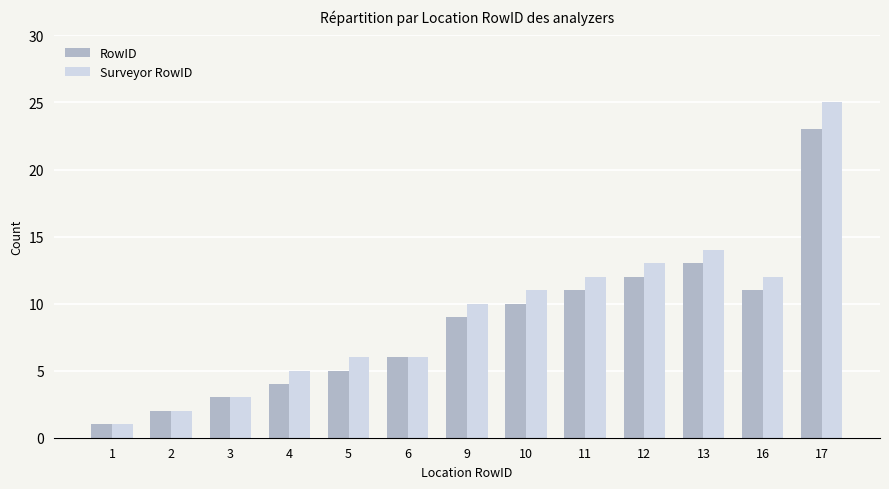

What are all the series names shown in the legend?

RowID, Surveyor RowID